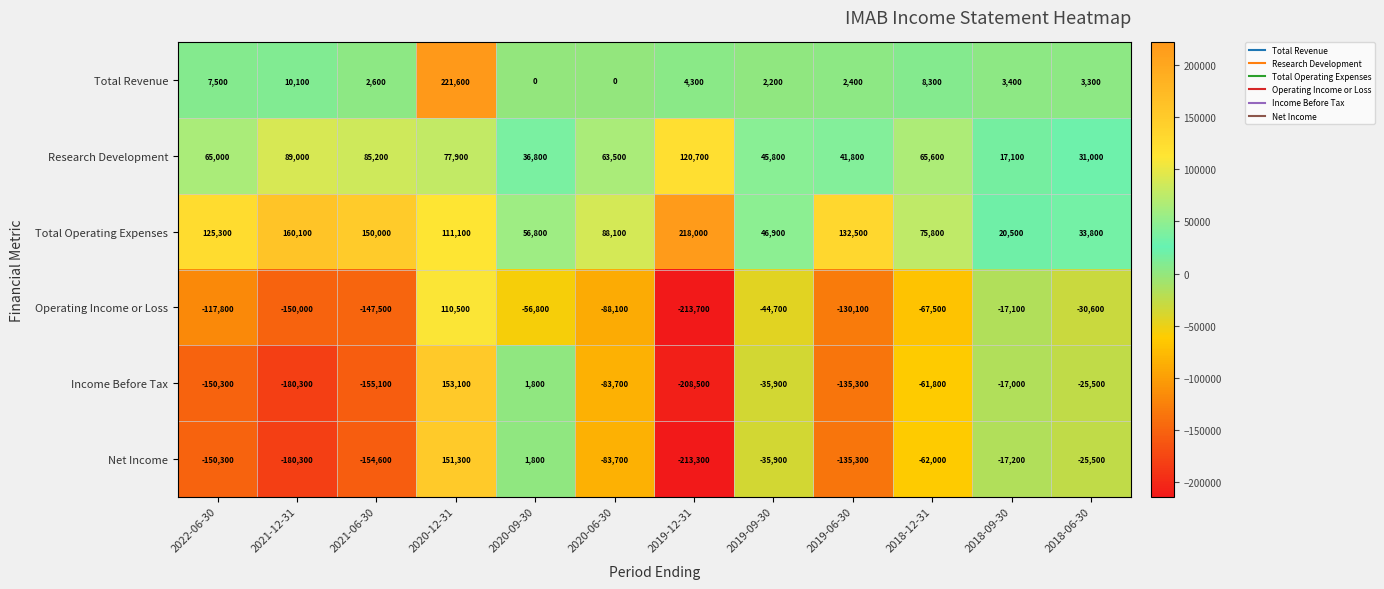

What is the spread (max minus min) of values at 2021-12-31?

340400